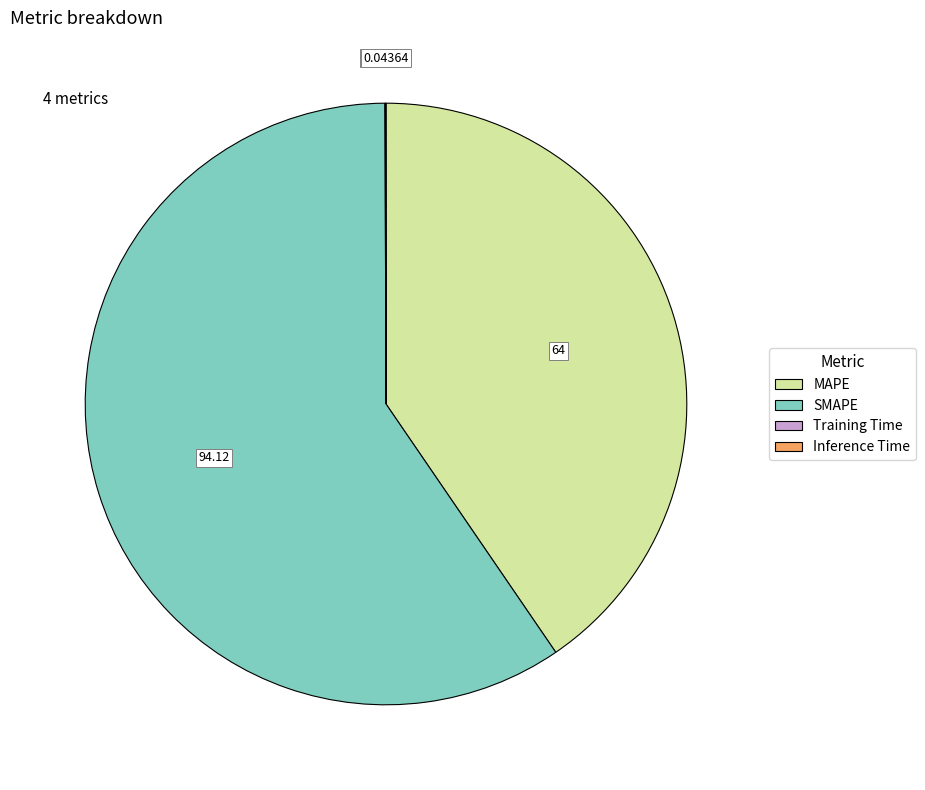

Is there any slice that represents more than half of the pie?

Yes